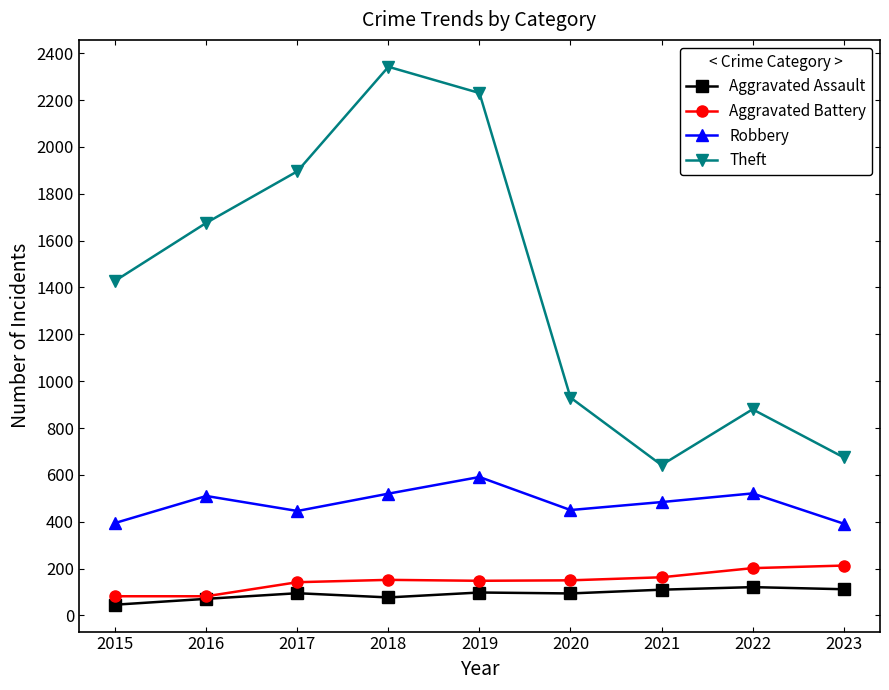

What is the difference between the second highest and minimum values in the Theft series?

1588